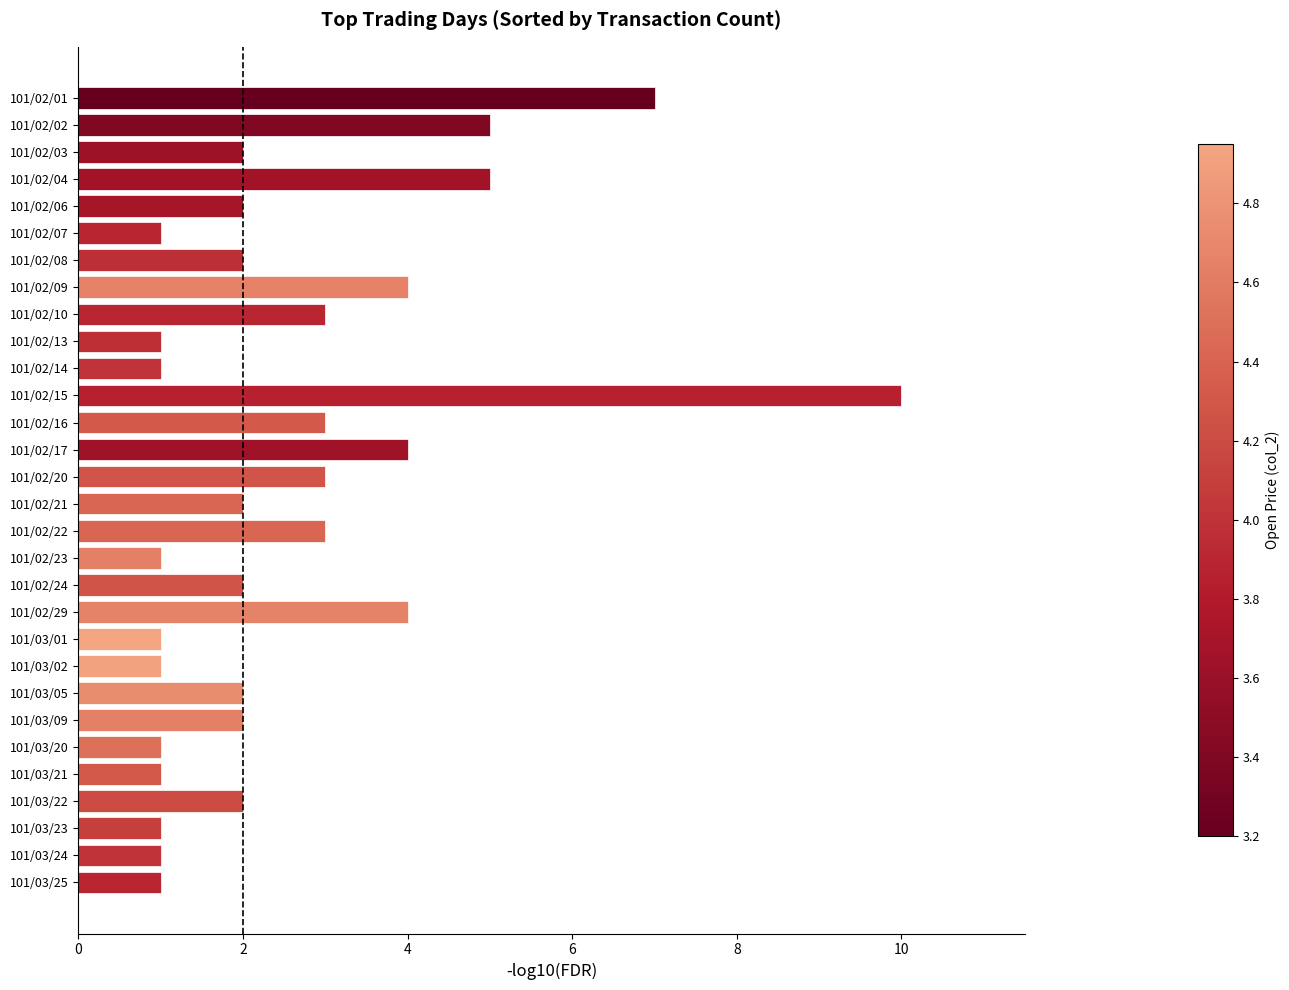

True or false: the data shows 4 at 101/02/17.

True